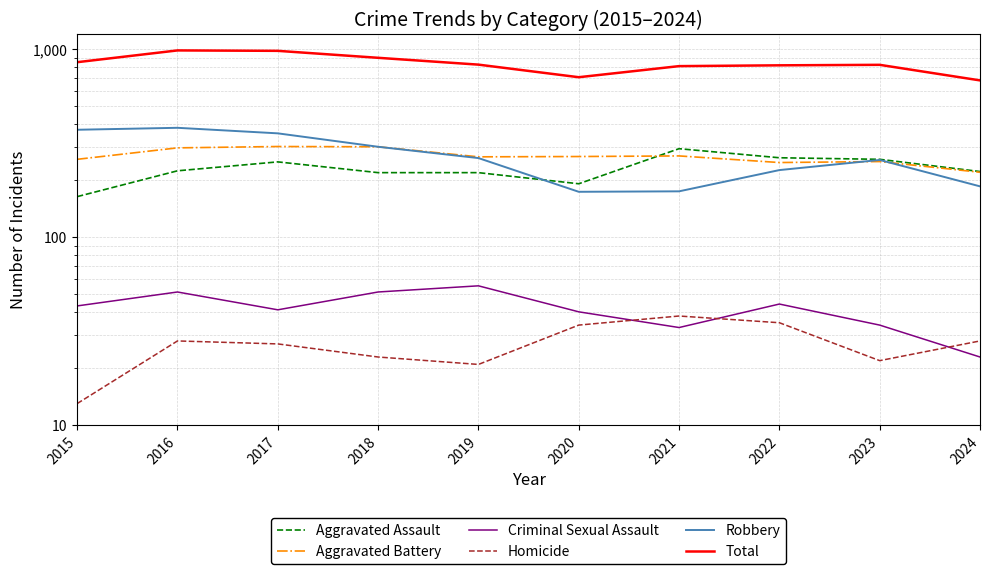

Which series has the largest total across all categories?

Total